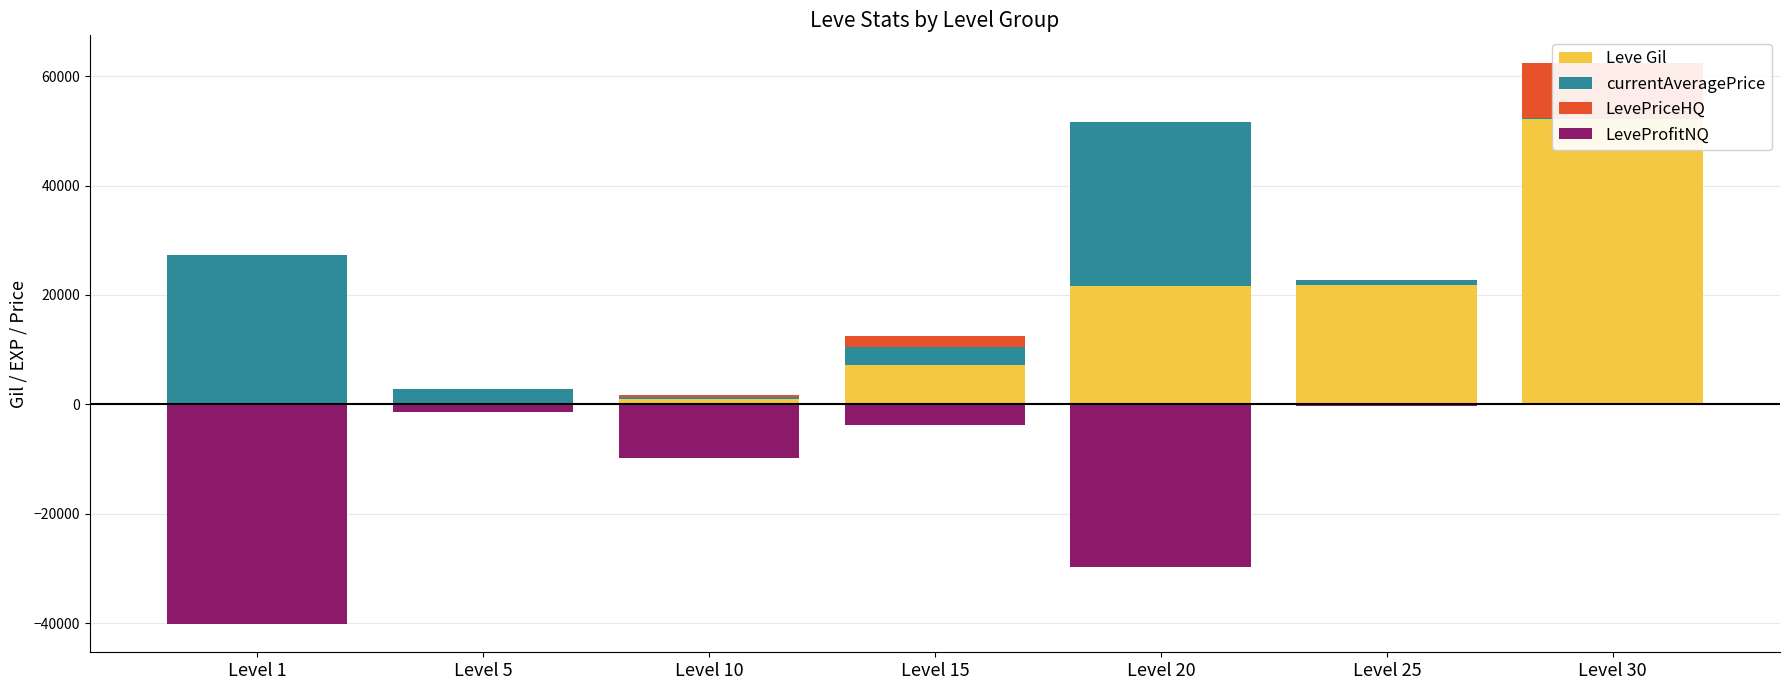

List the series in order of their overall mean, lowest first.

LeveProfitNQ, LevePriceHQ, currentAveragePrice, Leve Gil